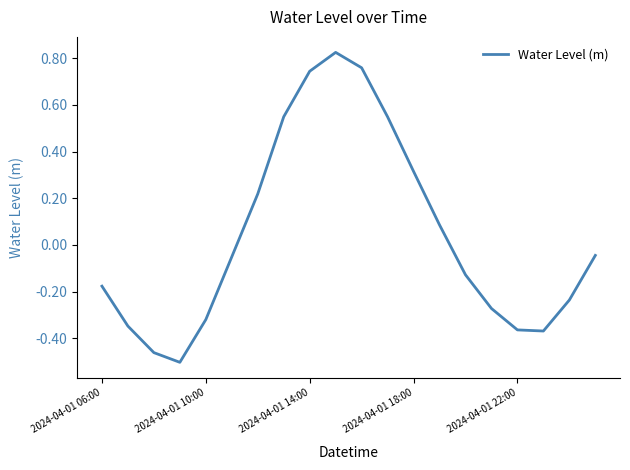

What is the difference between the maximum and minimum values?

1.3